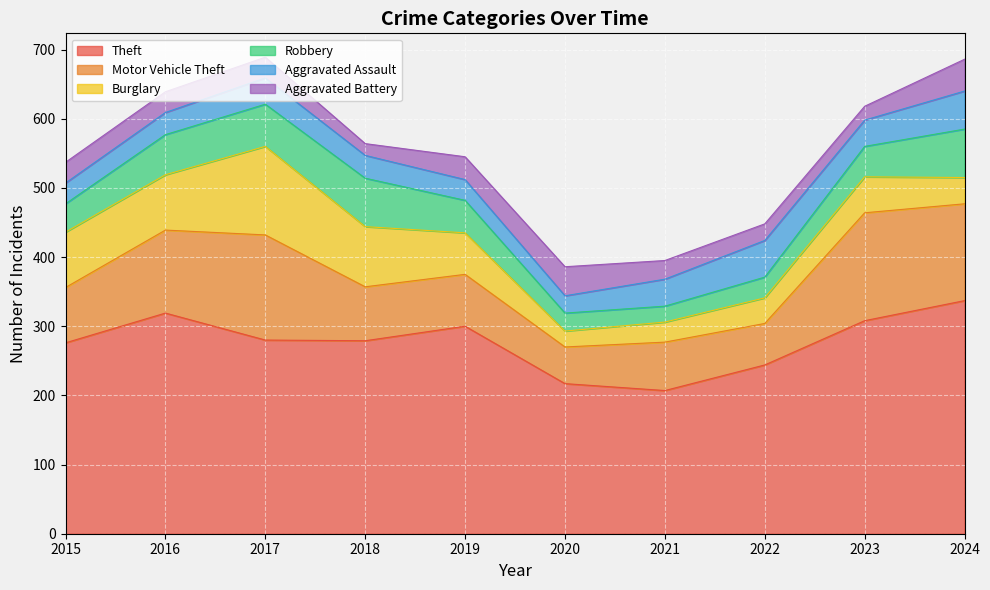

What is the sum of all Robbery values?

470